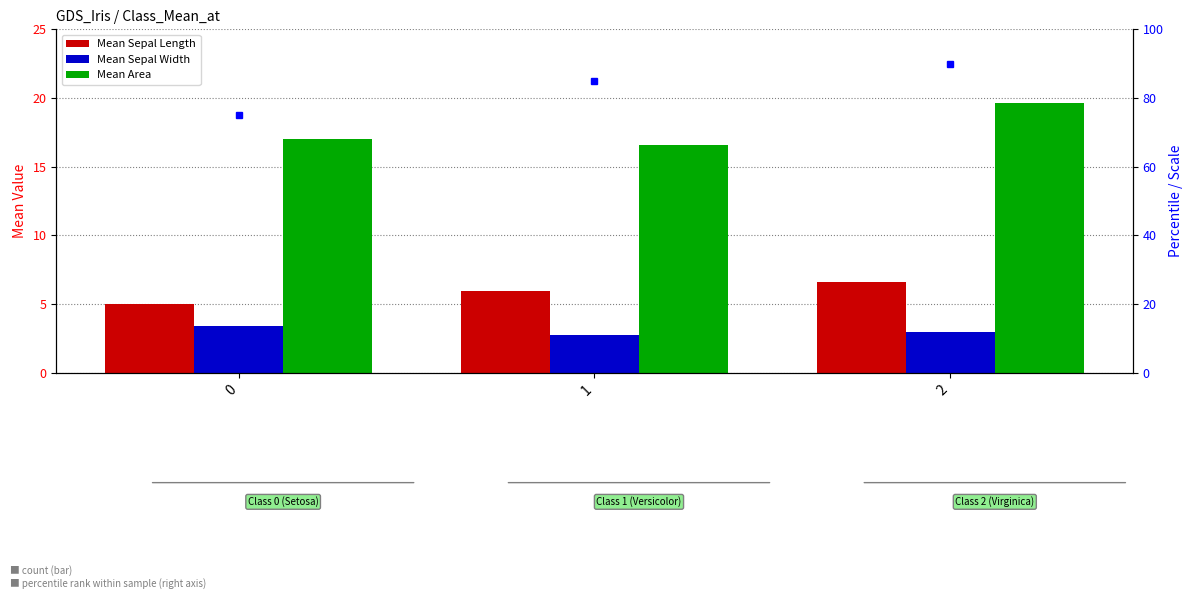

What is the total value across all series at 1?

25.3